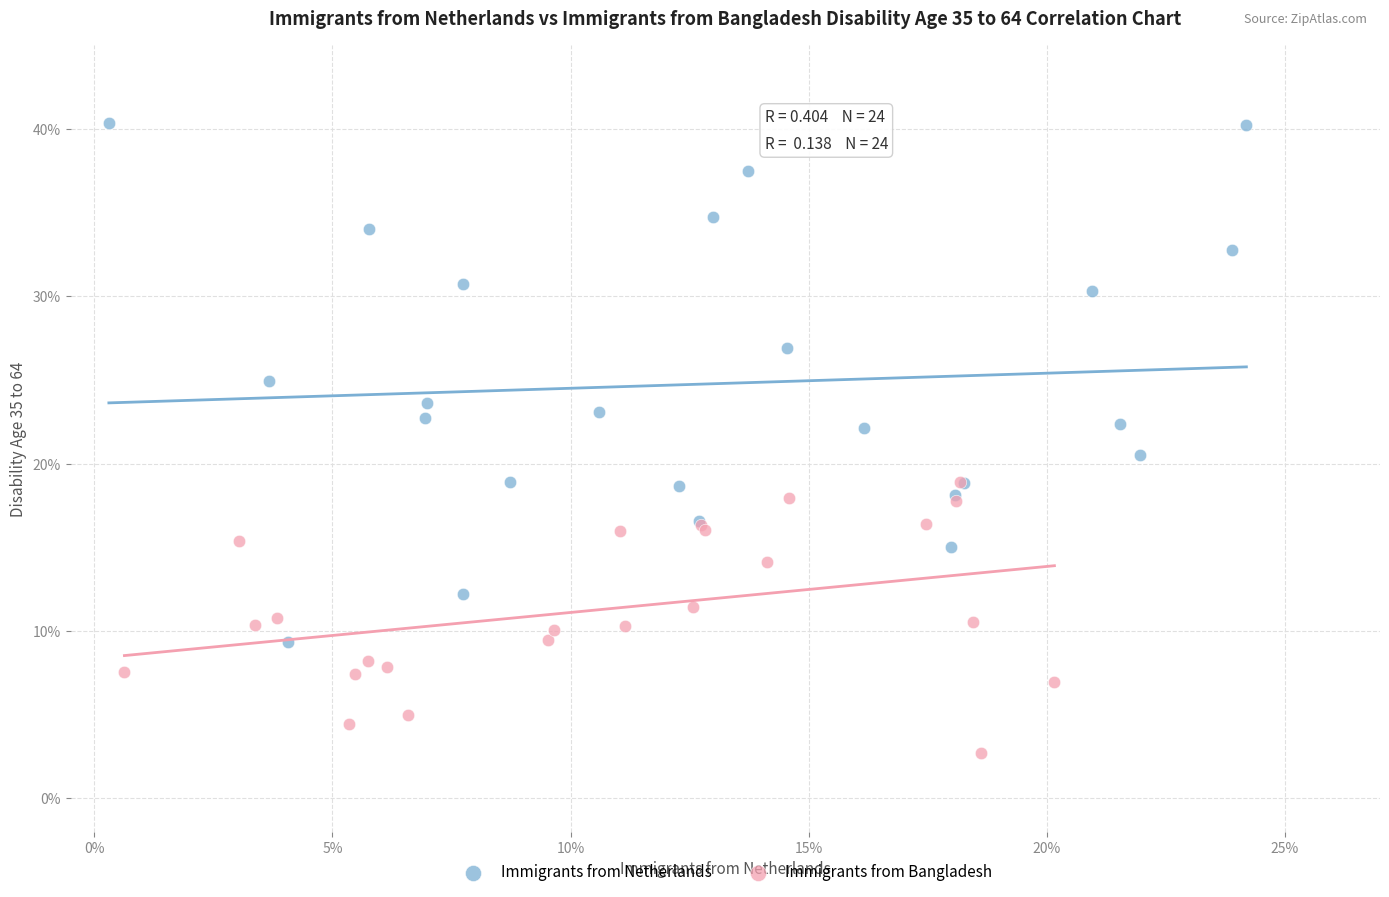

Which series contains the highest Y value?

Immigrants from Netherlands